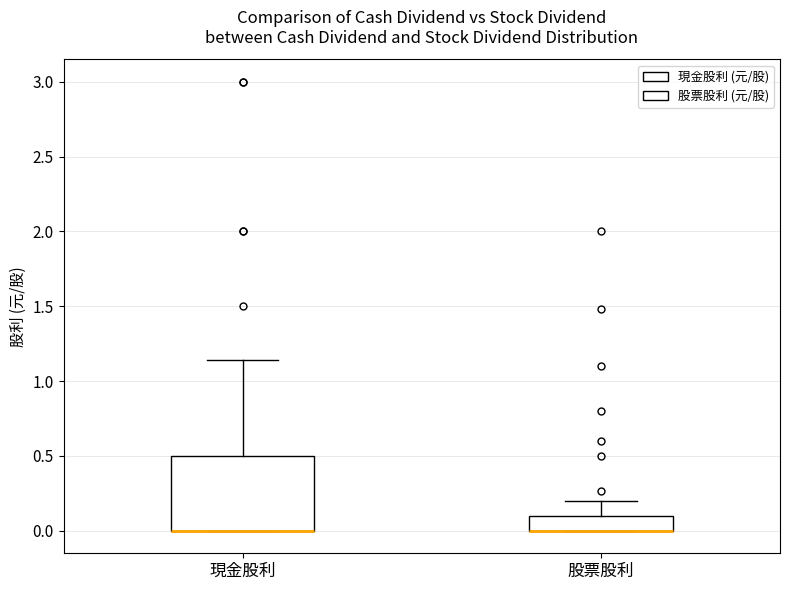

Reading left to right, read every box against the y-axis: the position of its median line, the range the box covers, and the ends of its whiskers. The values are not printed on the chart, so give them approximately, as read against the axis.

現金股利: median 0.00 (drawn on the box's lower edge), box 0.00 to 0.50, whiskers 0.00 to 1.15
股票股利: median 0.00 (drawn on the box's lower edge), box 0.00 to 0.10, whiskers 0.00 to 0.20